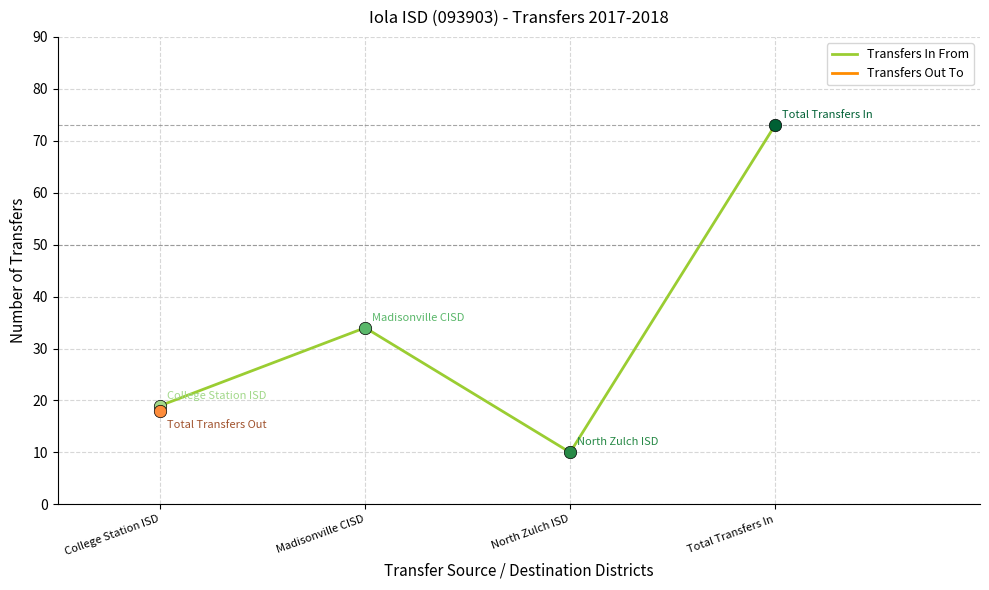

Between Madisonville CISD and Total Transfers In, which is larger?

Total Transfers In